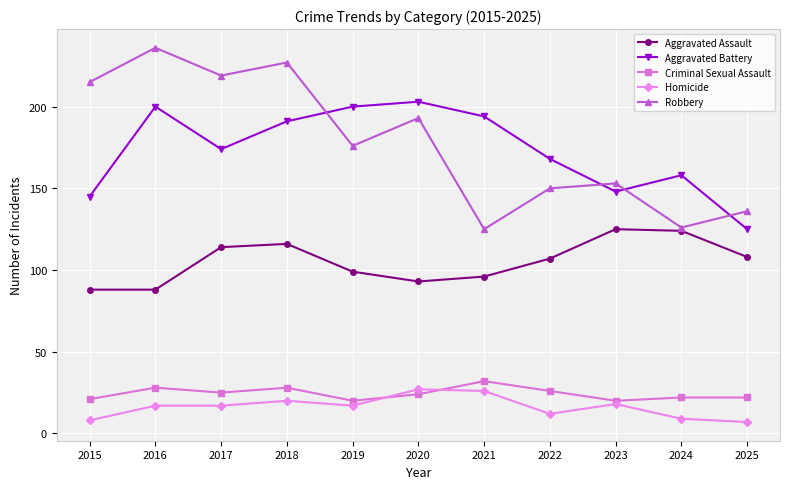

What is the approximate value of Robbery at 2019?

176